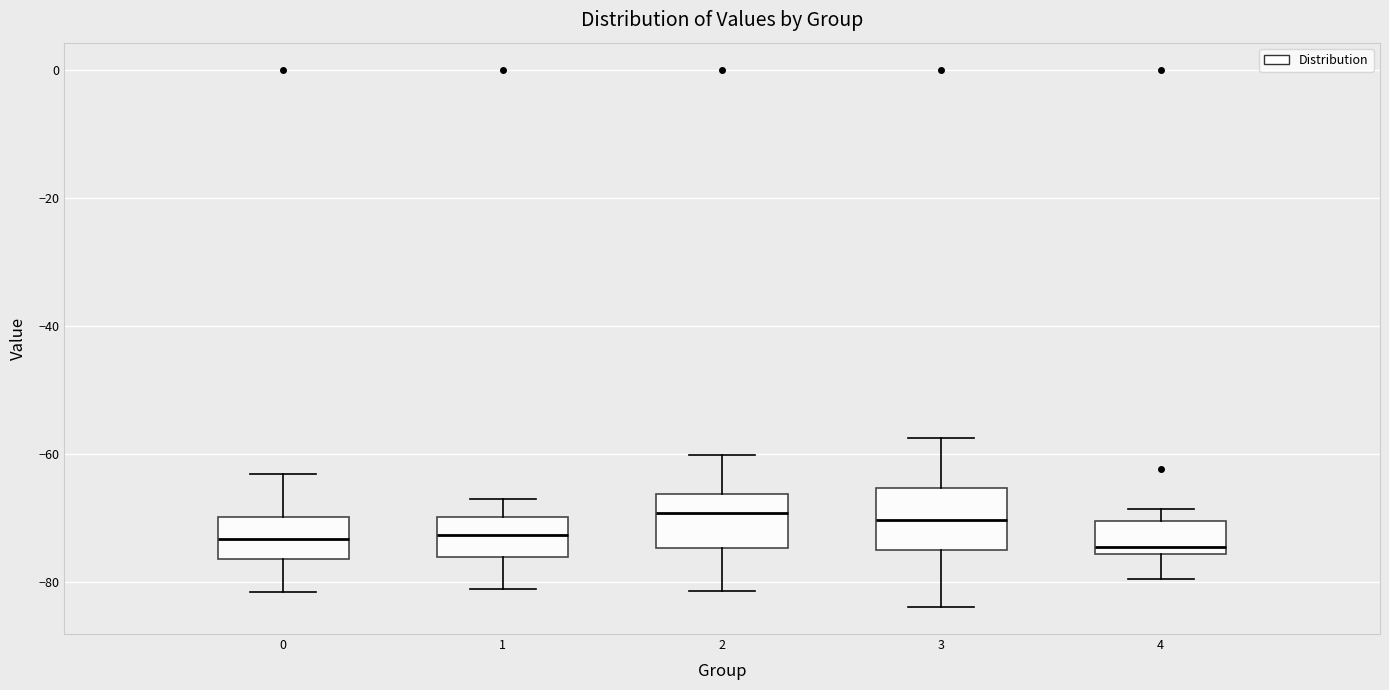

Reading left to right, transcribe this box plot: for each box, give where its median line is, the range the box spans, and where its two whiskers end, as read against the y-axis. The values are not printed on the chart, so give them approximately, as read against the axis.

0: median -74, box -76 to -70, whiskers -82 to -64
1: median -72, box -76 to -70, whiskers -82 to -68
2: median -70, box -74 to -66, whiskers -82 to -60
3: median -70, box -74 to -66, whiskers -84 to -58
4: median -74, box -76 to -70, whiskers -80 to -68